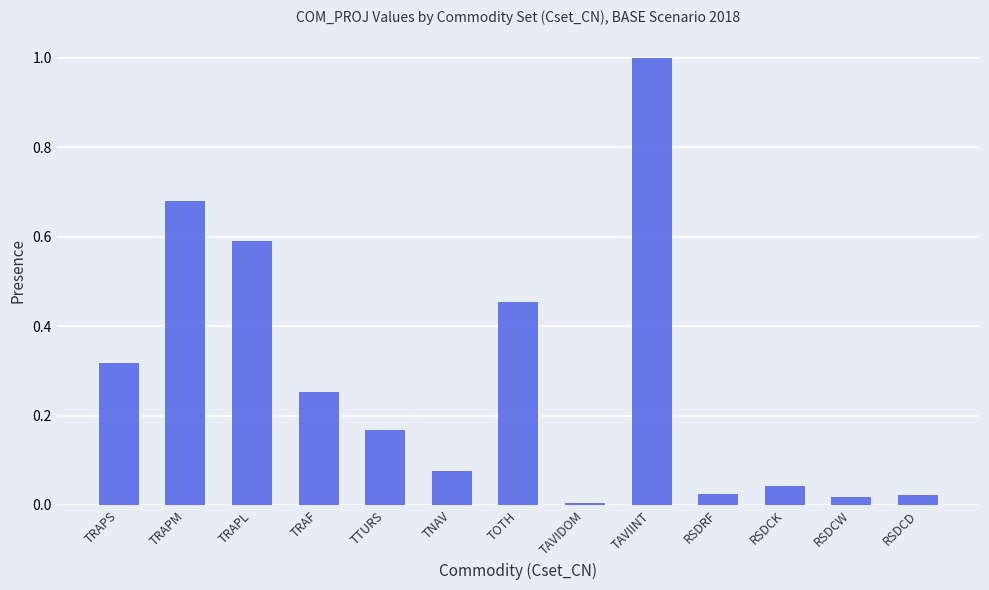

True or false: the data shows 0.3 at TRAPL.

False